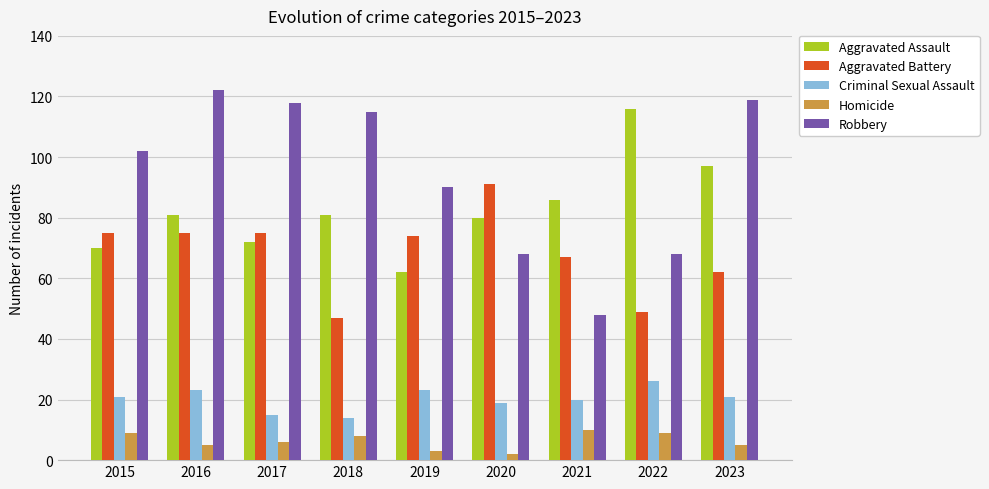

What is the greatest value displayed?

122